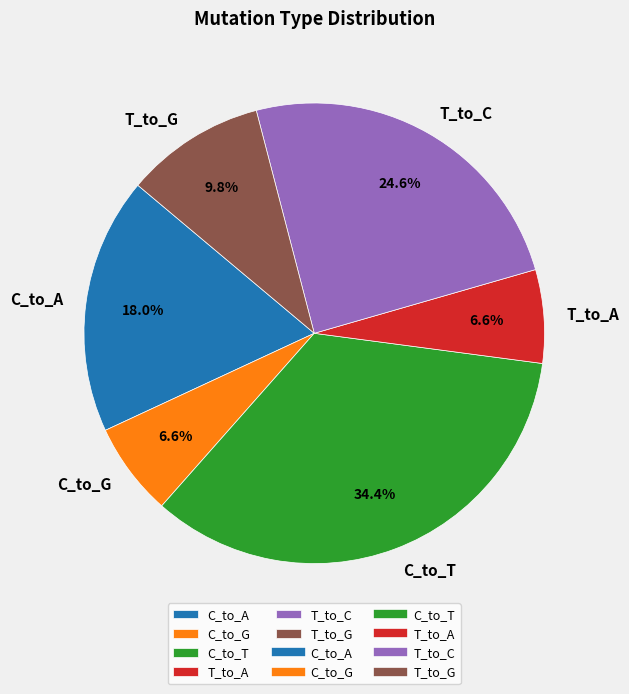

To the nearest percent, what portion does C_to_T represent?

34%